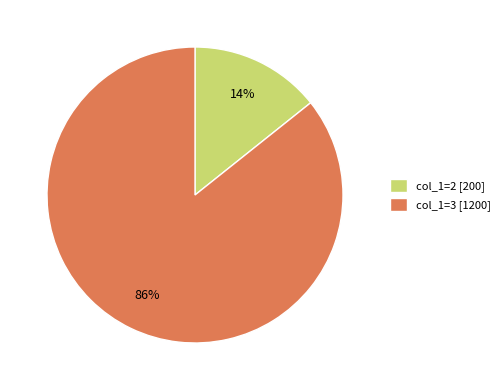

What is the majority slice?

col_1=3 [1200]